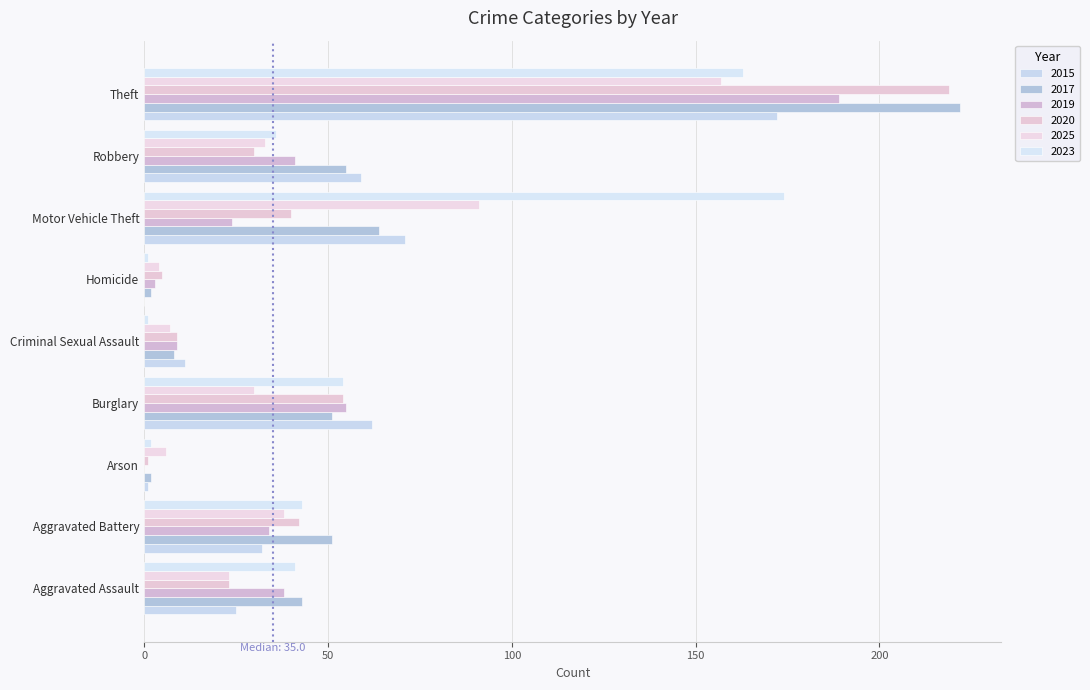

The 2019 series shows 32 at Burglary. True or false?

False